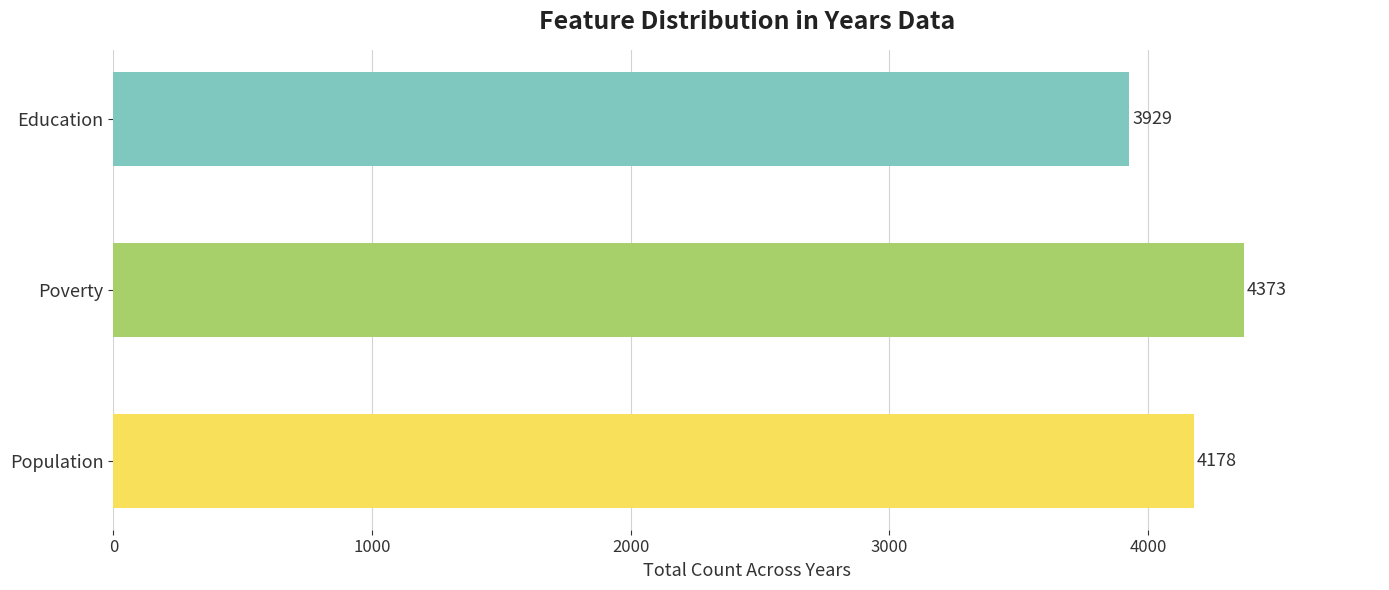

Count the number of categories in the chart.

3